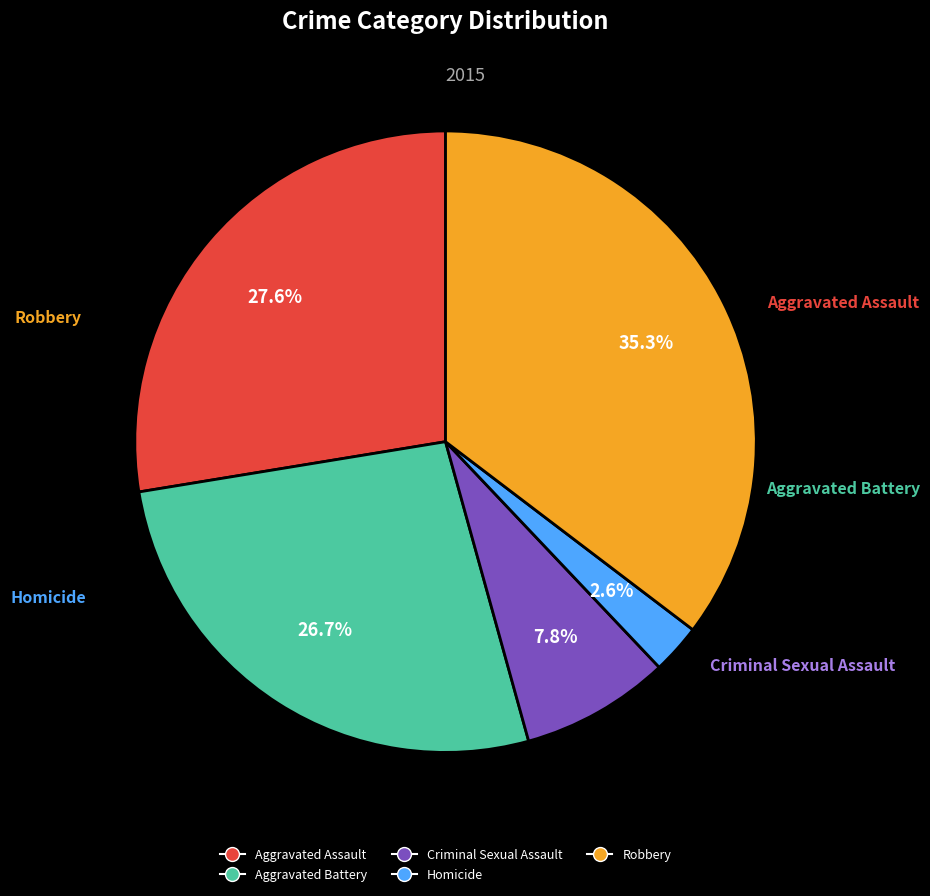

Approximately how many times larger is the value at Criminal Sexual Assault compared to Aggravated Assault?

0.3